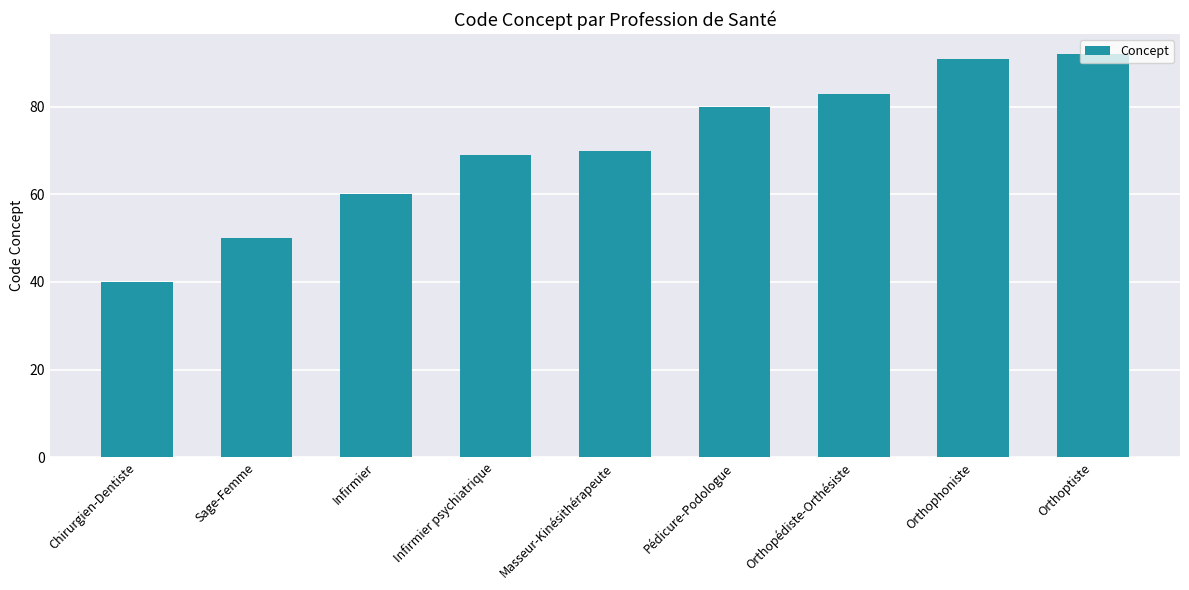

Which category has the lowest value across all series?

Chirurgien-Dentiste